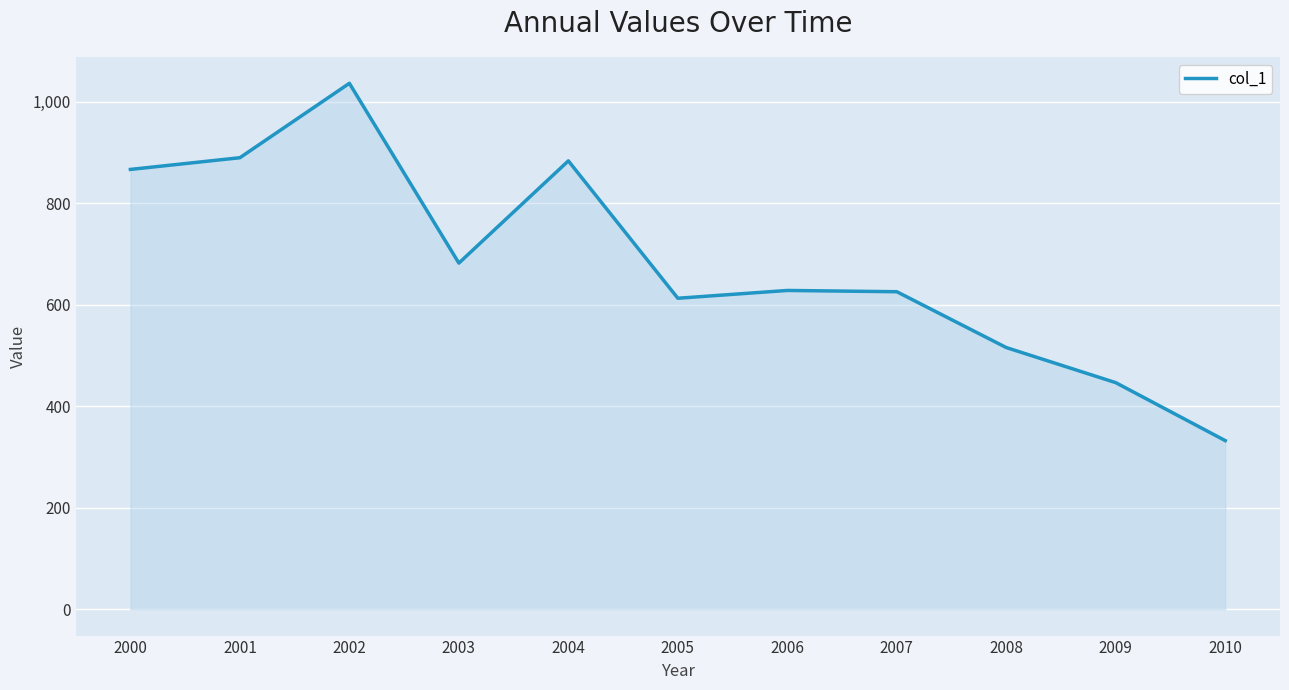

Which category has the lowest value across all series?

2010